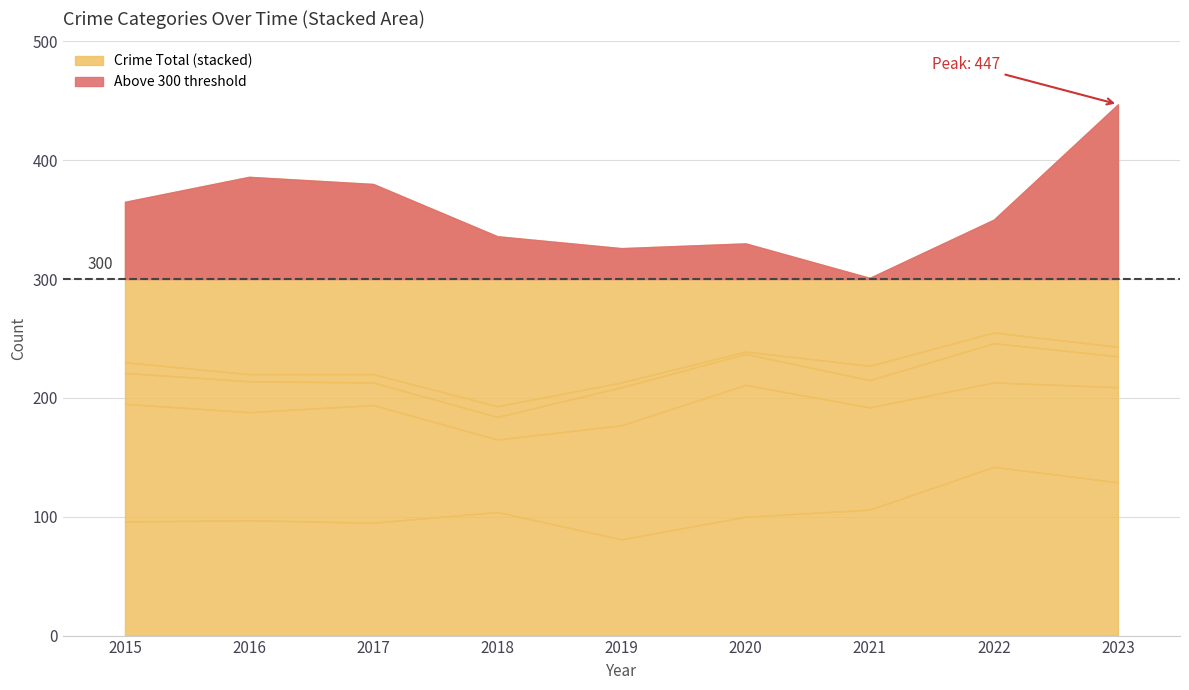

True or false: Criminal Sexual Assault and Homicide intersect in this chart.

False